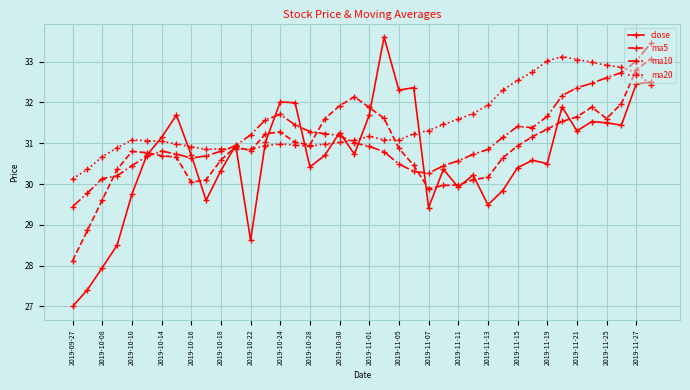

What are all the series names shown in the legend?

close, ma5, ma10, ma20